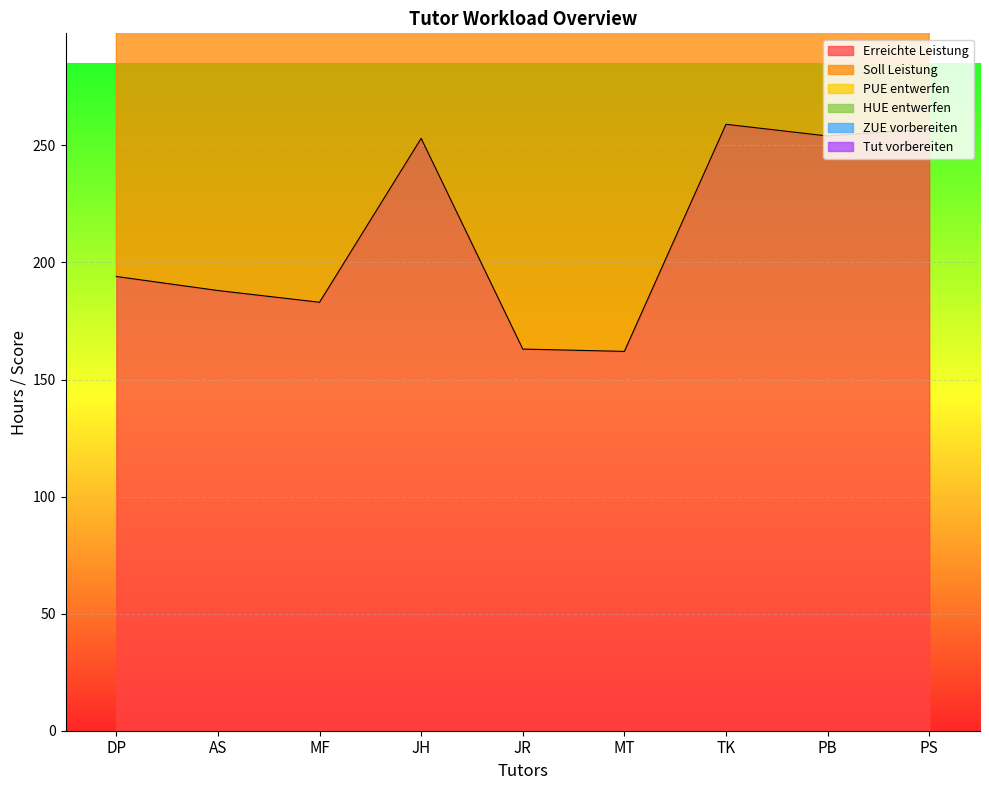

True or false: ZUE vorbereiten has a value of 2.1 at PS.

False